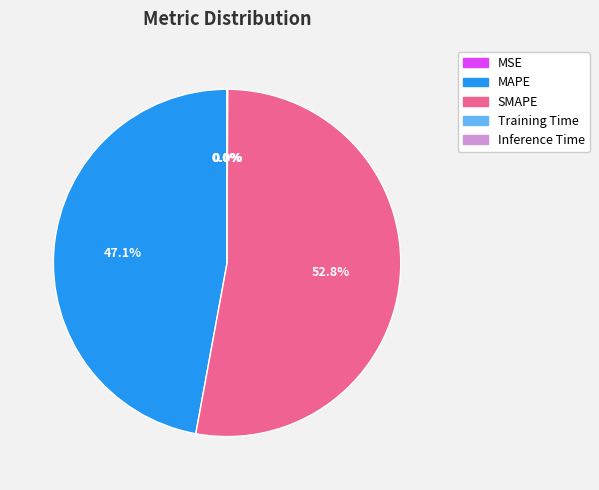

Combined, what portion of the pie is SMAPE and MAPE?

100.0%